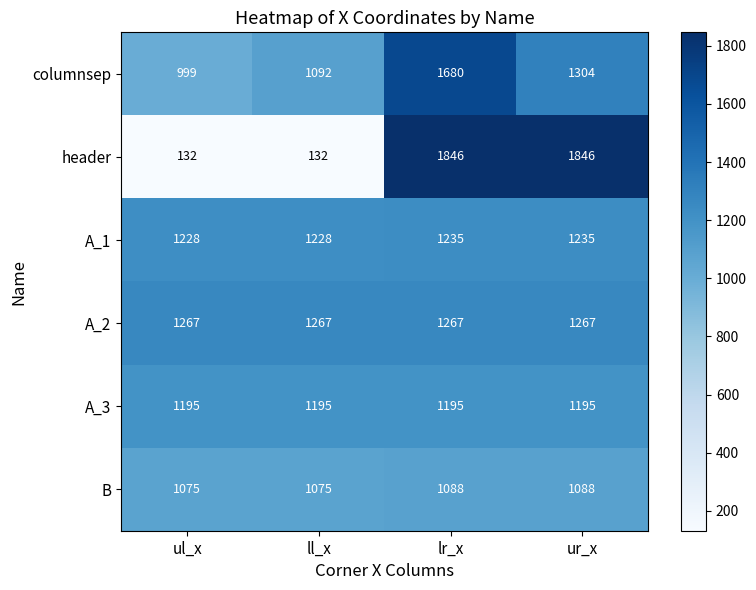

At which category is the sum across all series the highest?

lr_x